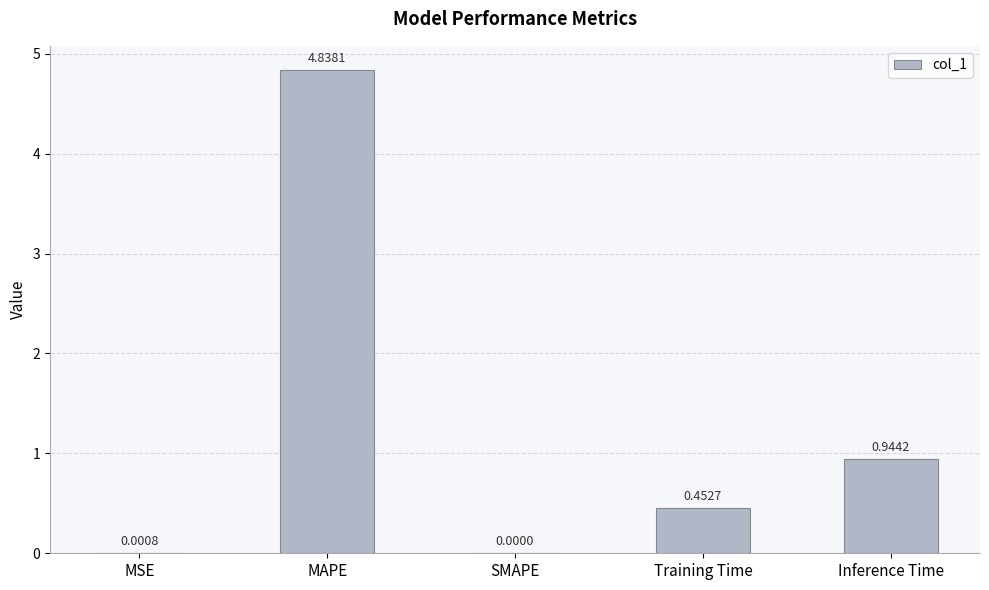

What is the average value?

1.2